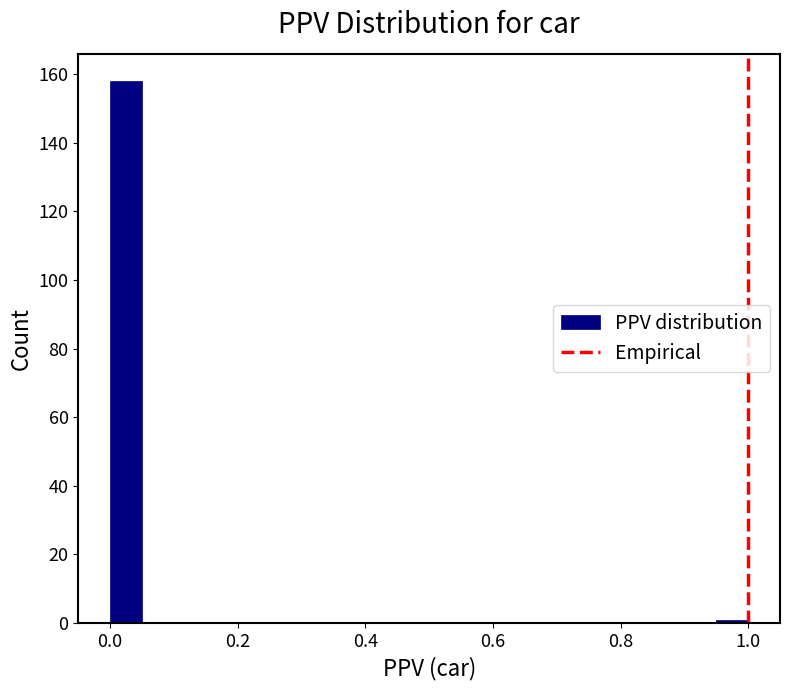

Around what value on the x-axis is the tallest bar? Give the approximate position of its centre, as read against the axis.

0.02